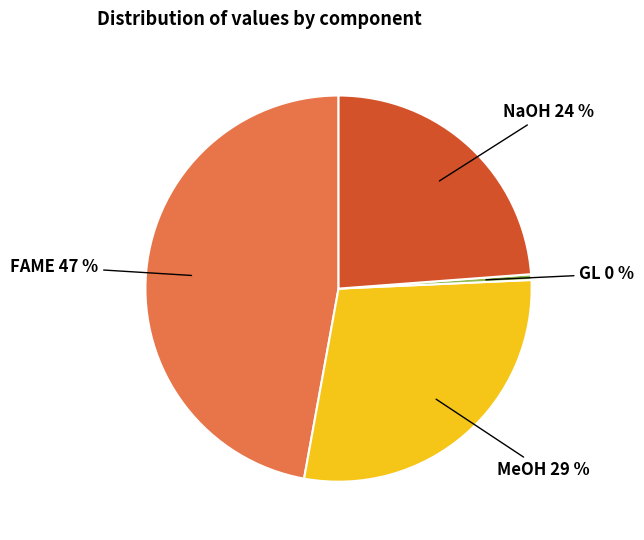

To the nearest percent, what is the average slice percentage?

25%